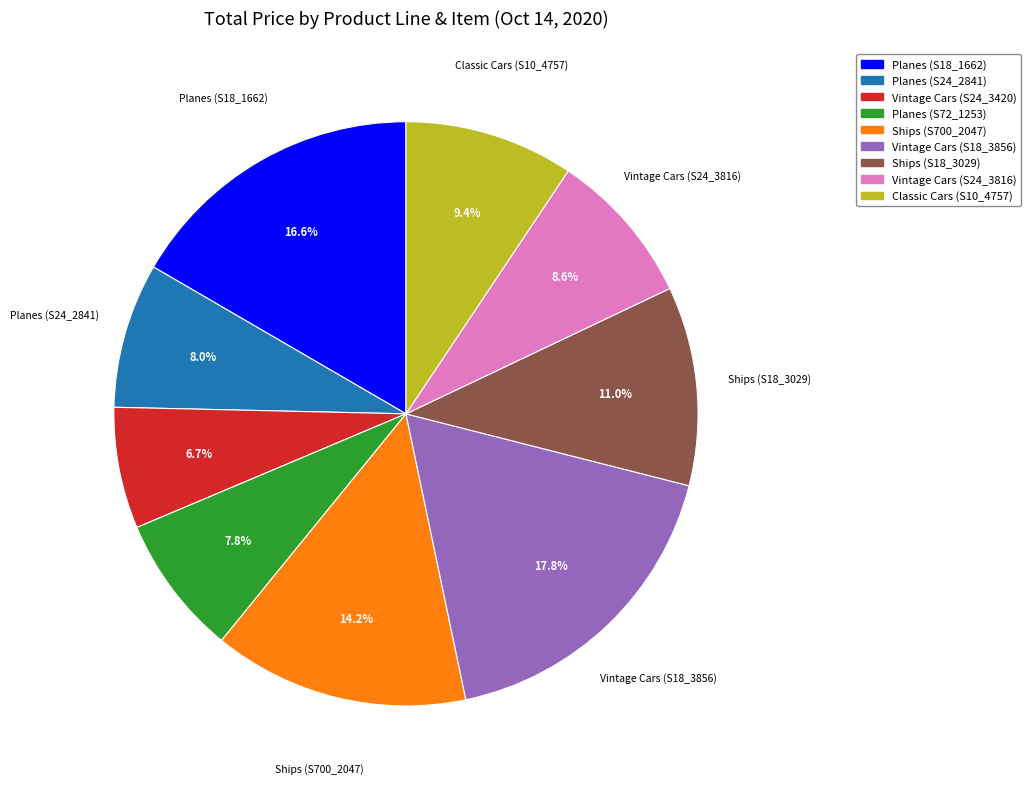

What is the smallest slice in the pie chart?

Vintage Cars (S24_3420)